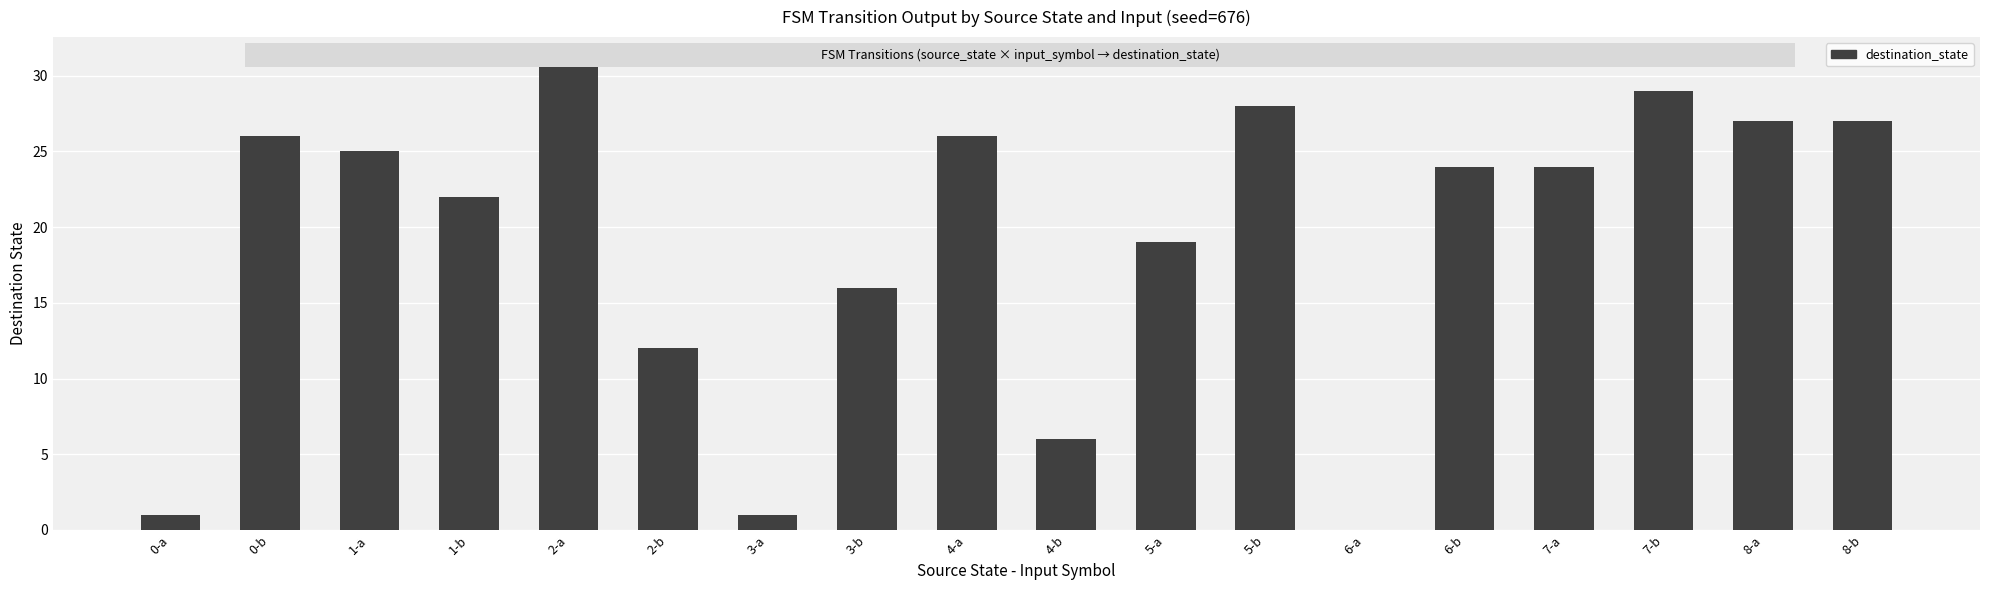

Which has a higher value, 0-a or 3-b?

3-b